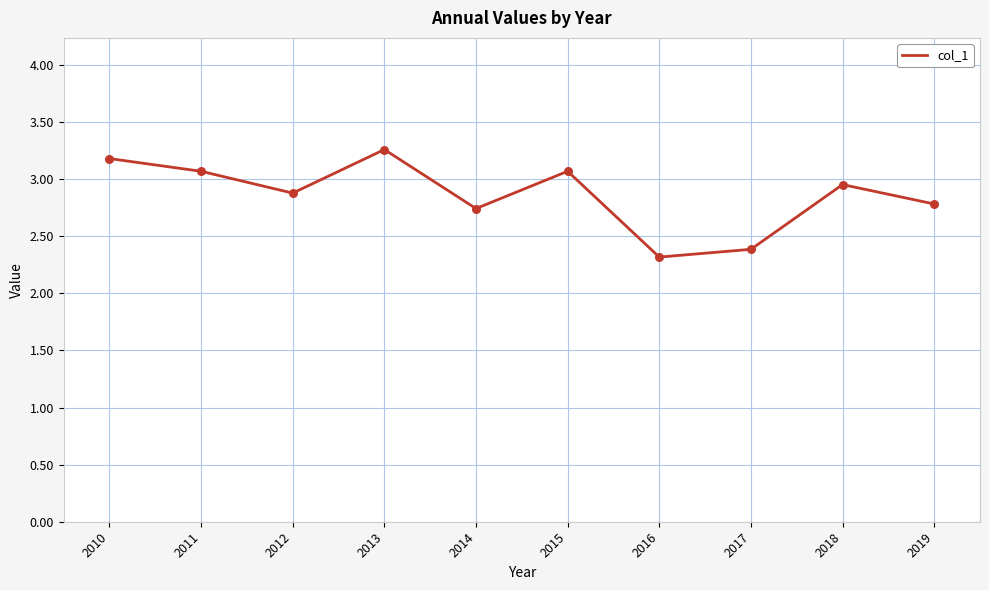

Which has a higher value, 2010 or 2017?

2010